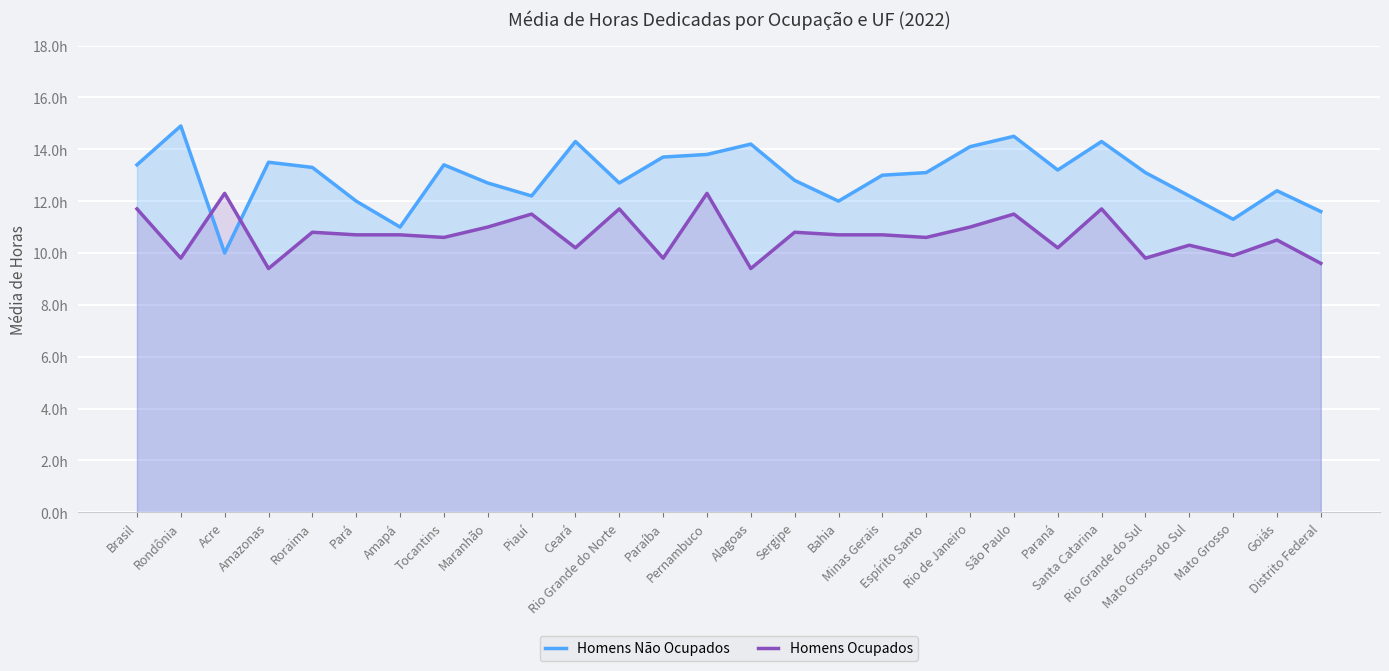

List the series in order of their peak value, highest first.

Homens Não Ocupados, Homens Ocupados